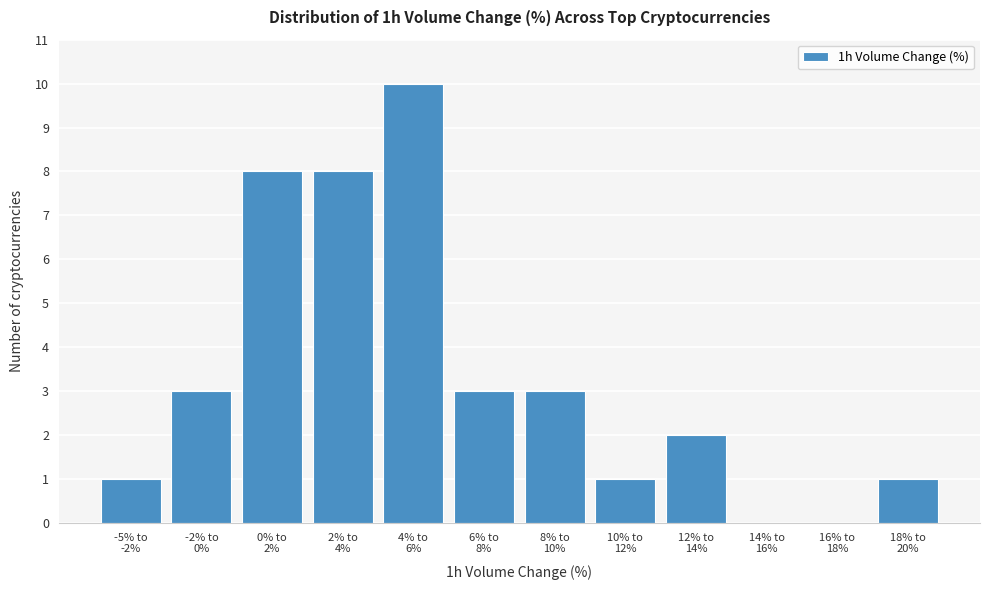

What is the maximum value shown in the chart?

10